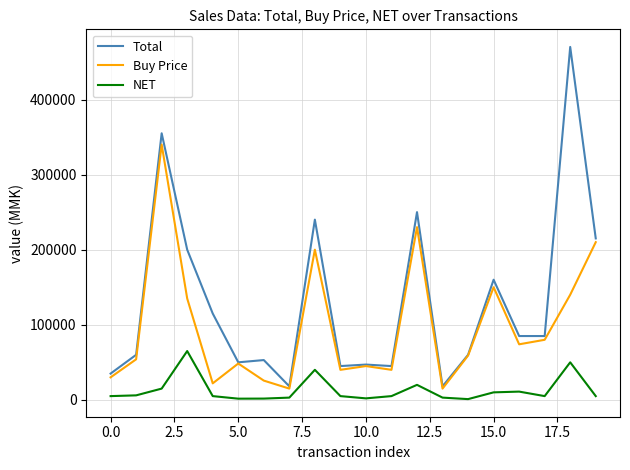

True or false: Total and NET cross at least once.

False